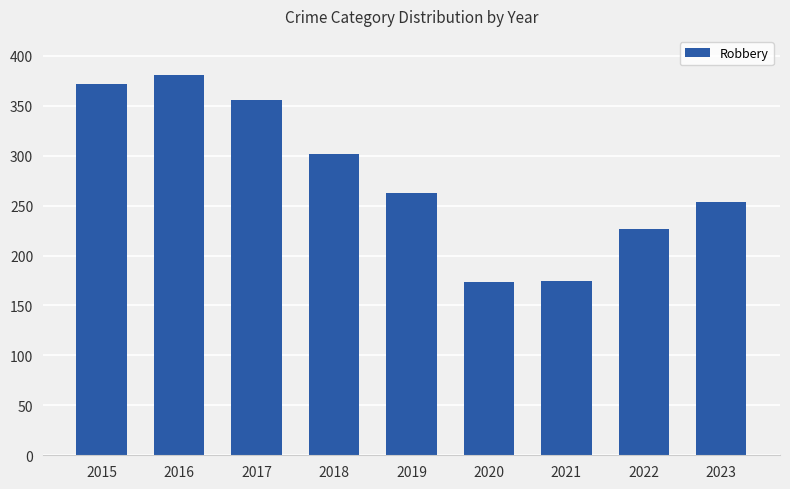

What is the difference between the values at 2023 and 2022?

27